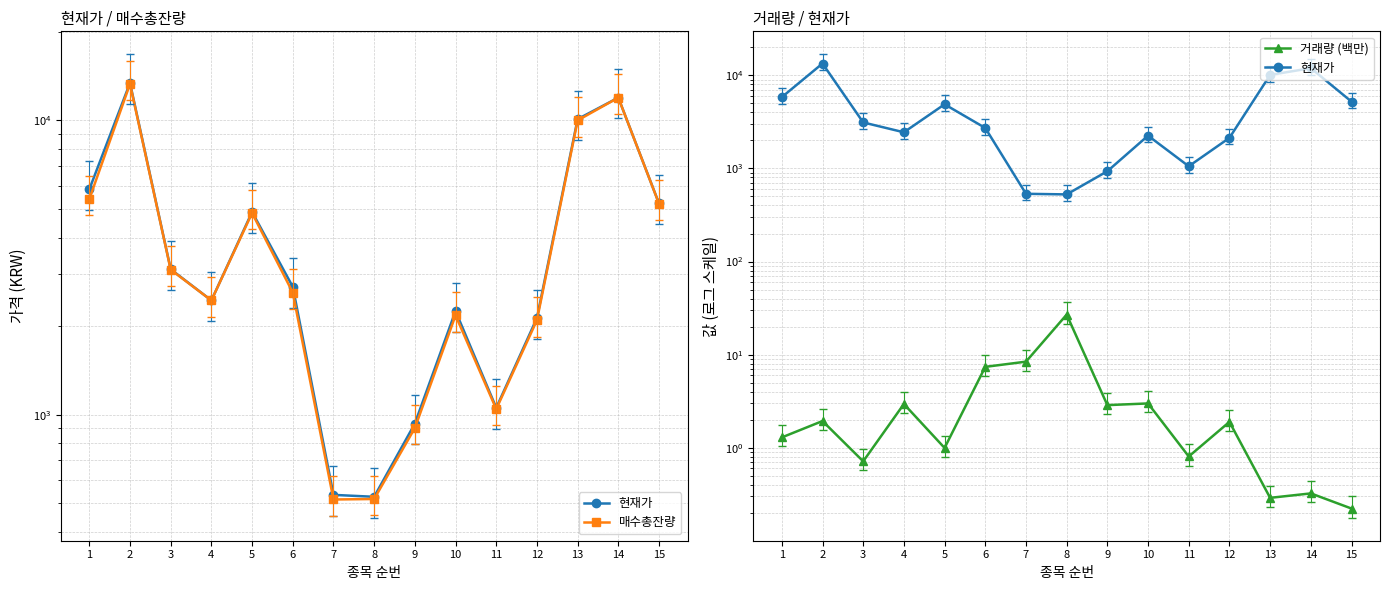

True or false: 거래량 (백만) and 매수총잔량 cross at least once.

False